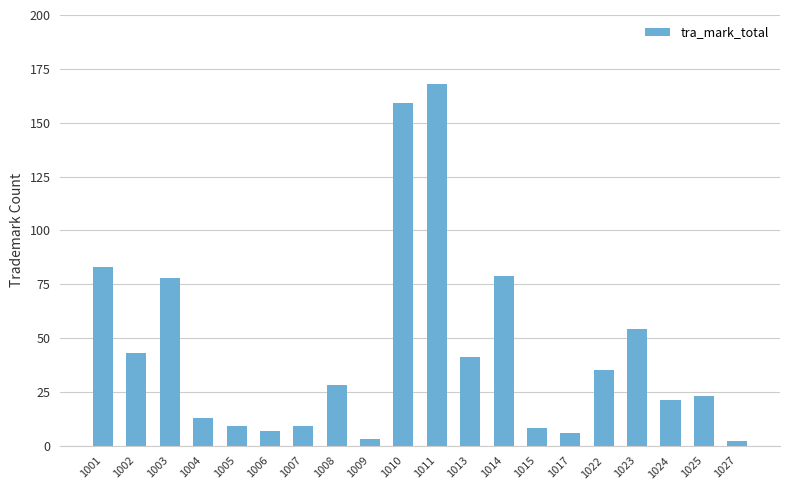

What is the value of the 13th bar from the left?

79